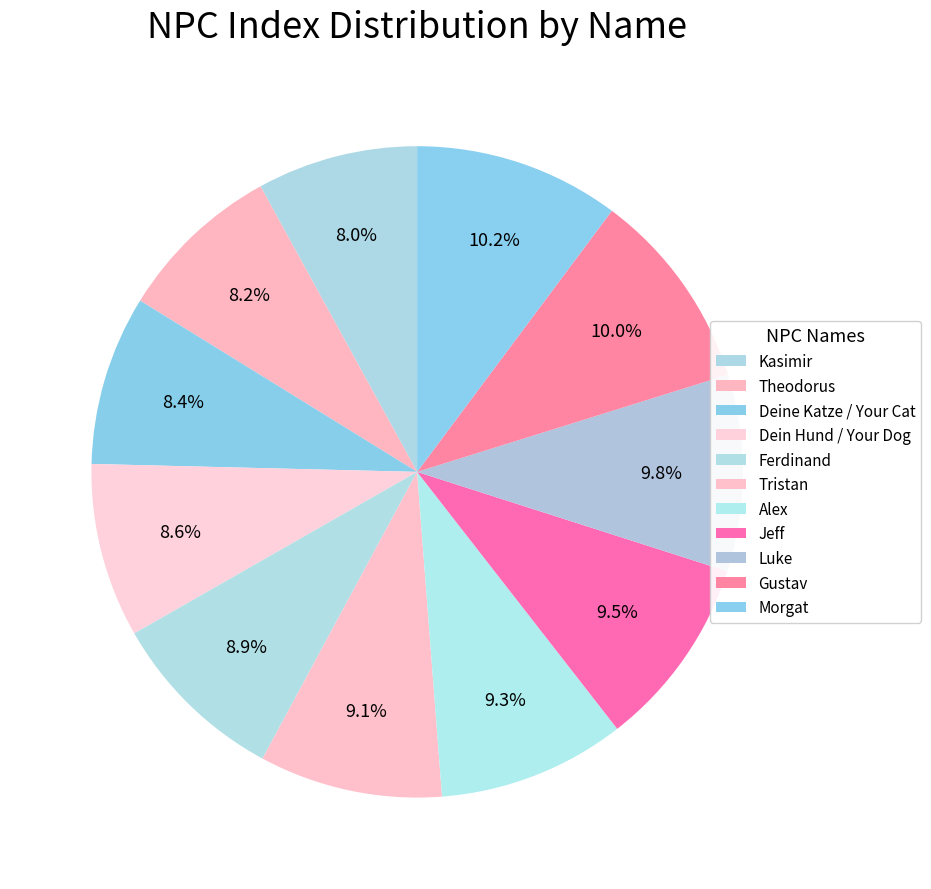

Combined, do Luke and Deine Katze / Your Cat account for over 50%?

No